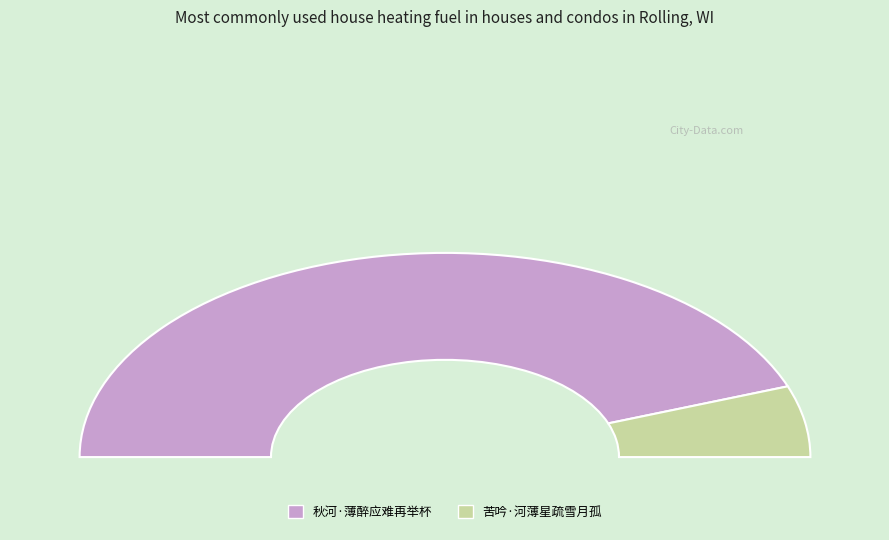

How many slices are in this pie chart?

2